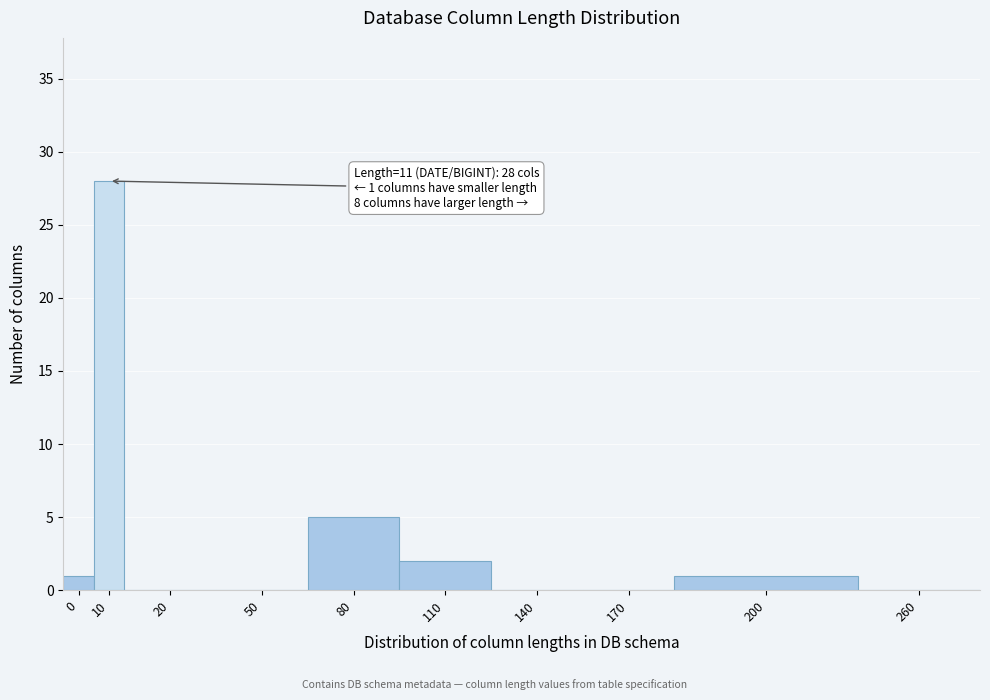

Reading right to left, extract all data points from this chart.

260=0	200=1	170=0	140=0	110=2	80=5	50=0	20=0	10=28	0=1